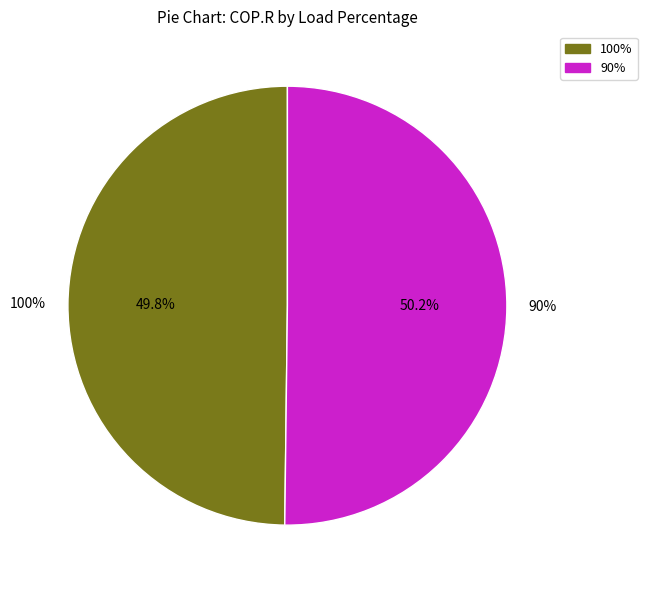

How many slices are in this pie chart?

2